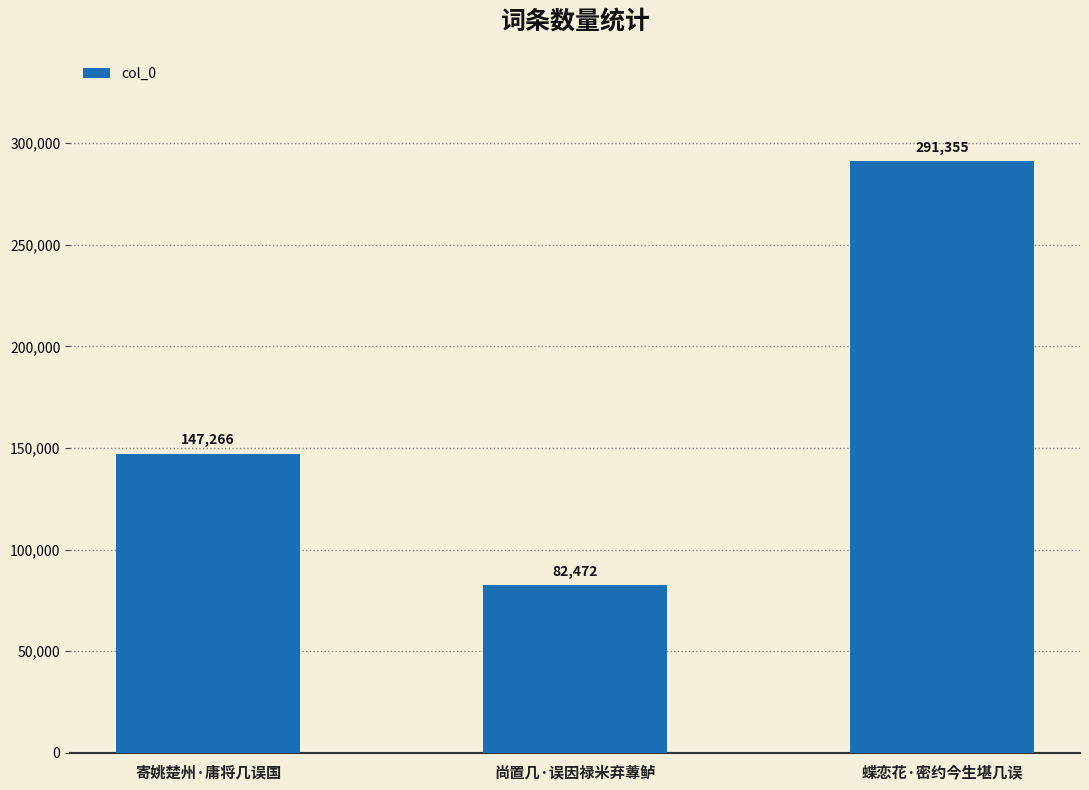

What is the change in value from 尚置几·误因禄米弃蓴鲈 to 蝶恋花·密约今生堪几误?

+208883